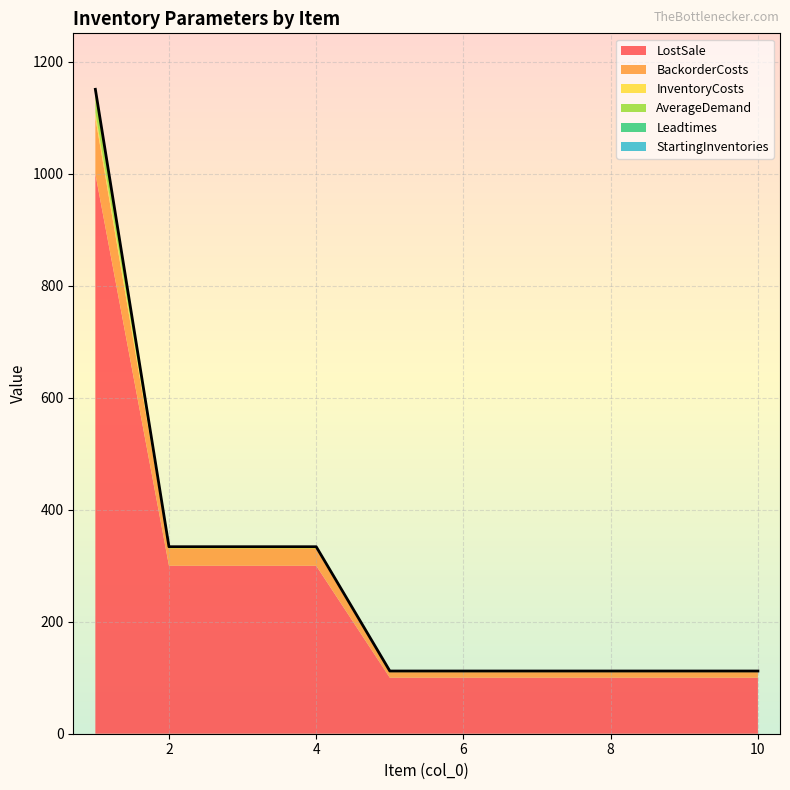

Which series has the widest spread of values?

LostSale